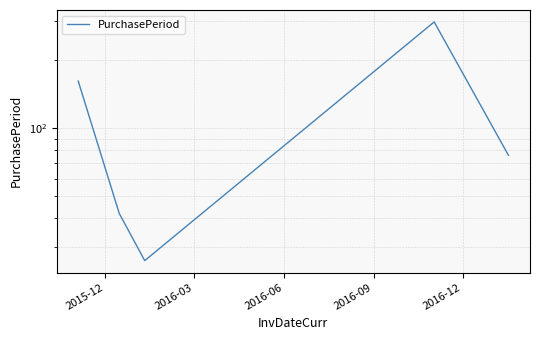

How many data points are less than 76?

2